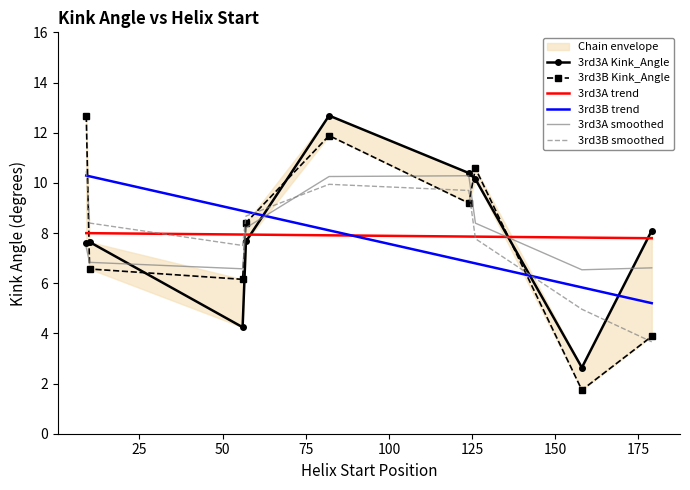

How many lines are shown in the chart?

6